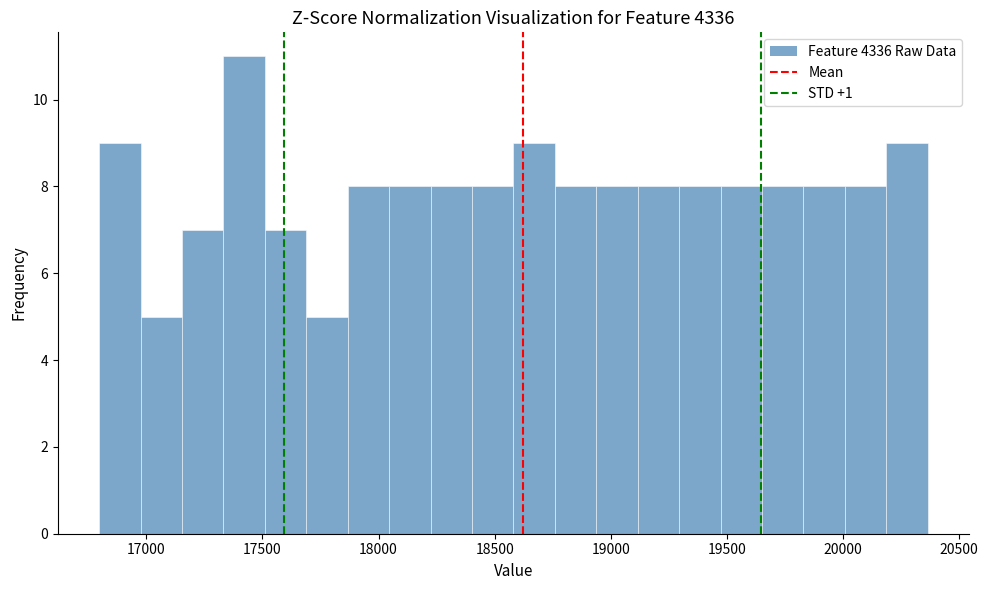

Around what value on the x-axis is the tallest bar? Give the approximate position of its centre, as read against the axis.

17400